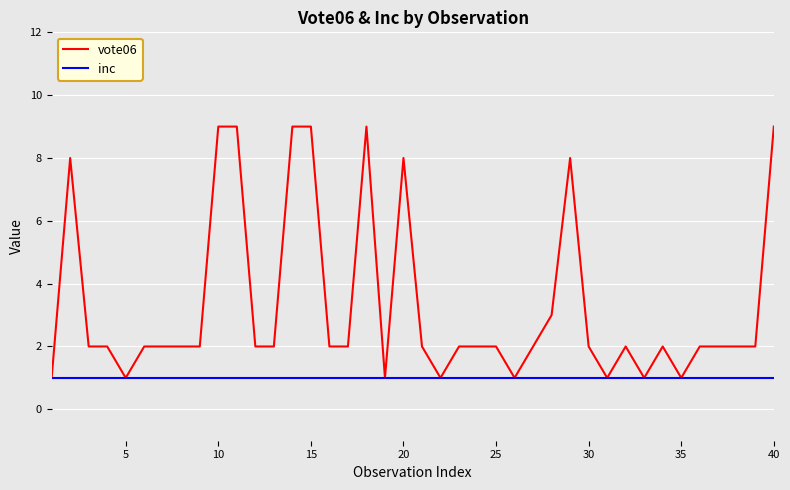

Which series has the largest total across all categories?

vote06